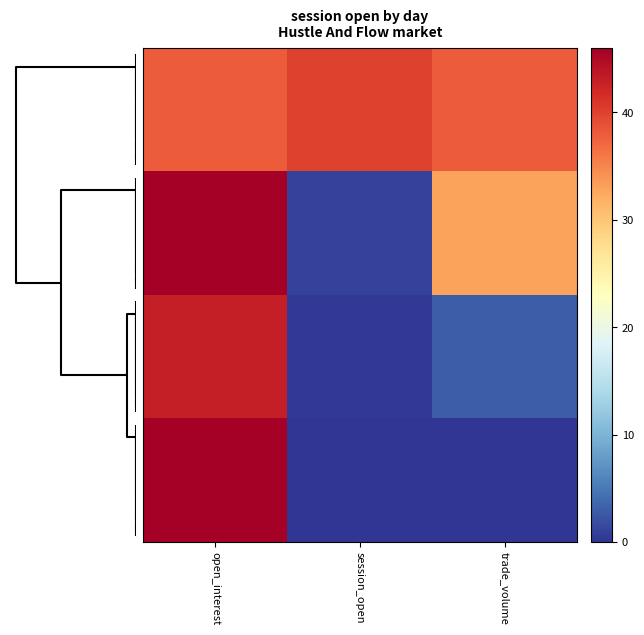

At how many categories does at least one series exceed 12?

3